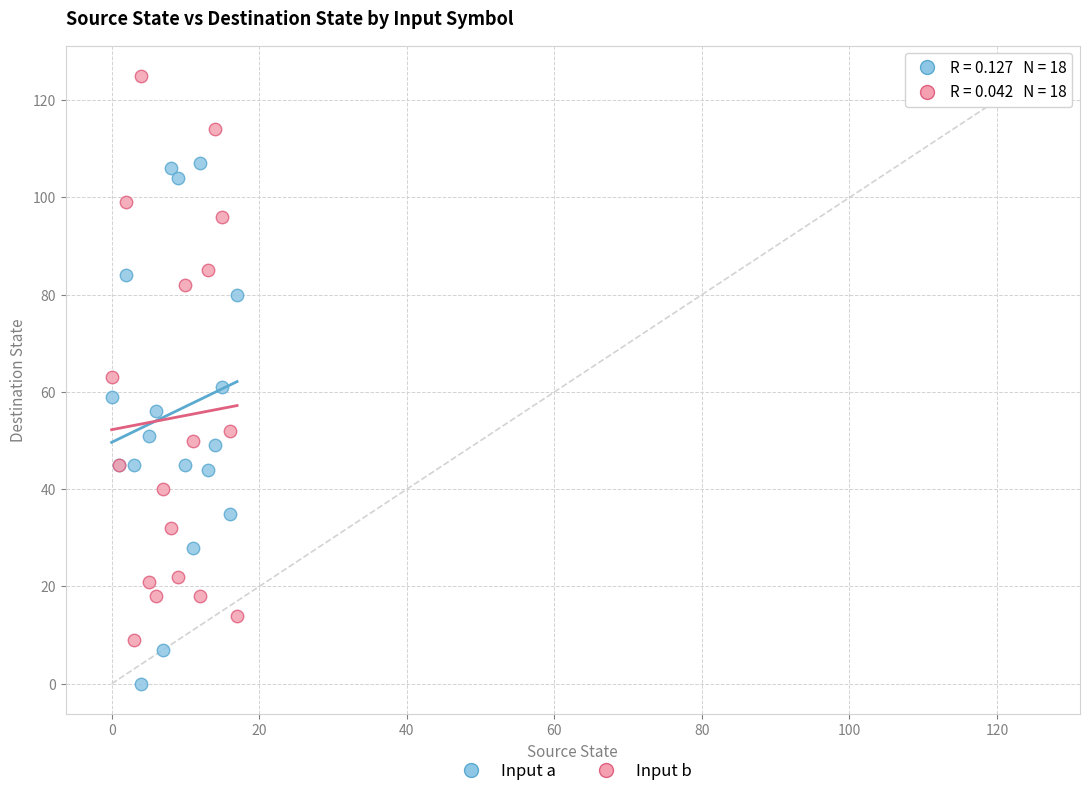

Which series contains the lowest Y value?

Input a